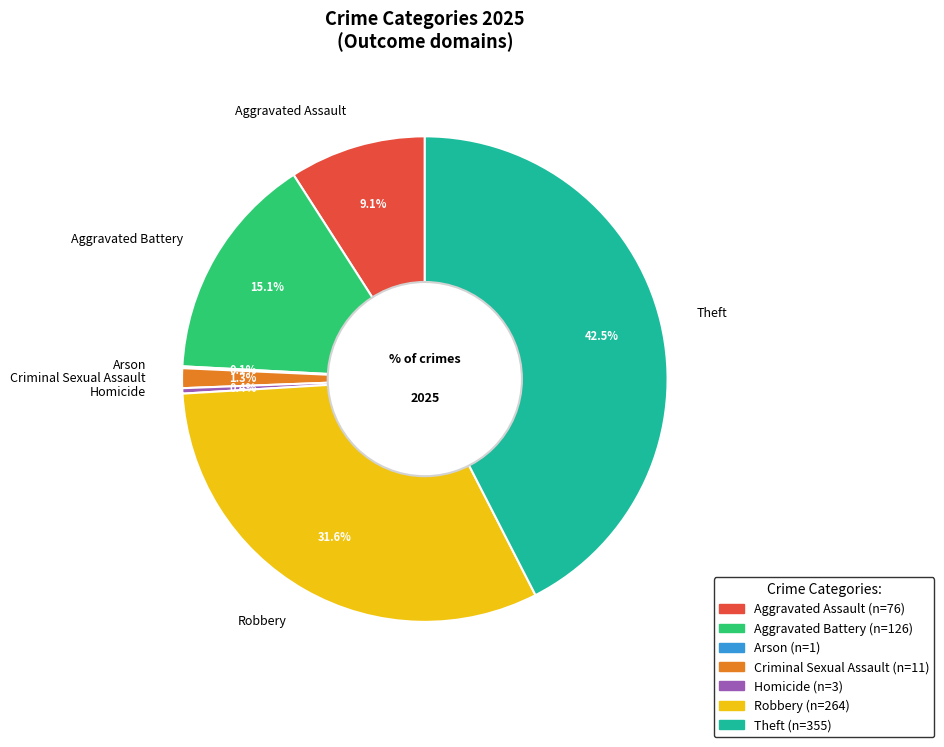

To the nearest percent, what is the difference between the largest and smallest slice percentages?

42%